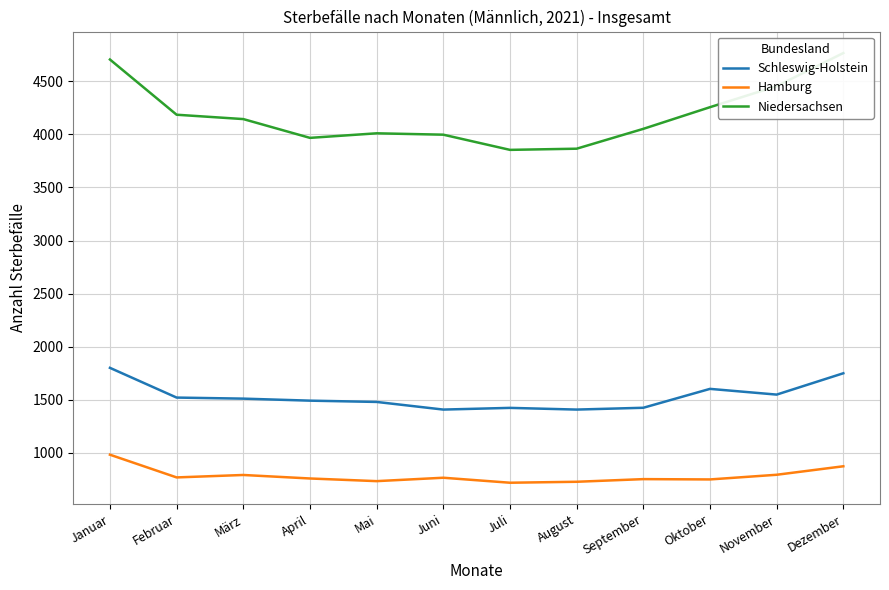

What is the total value across all series at Mai?

6224